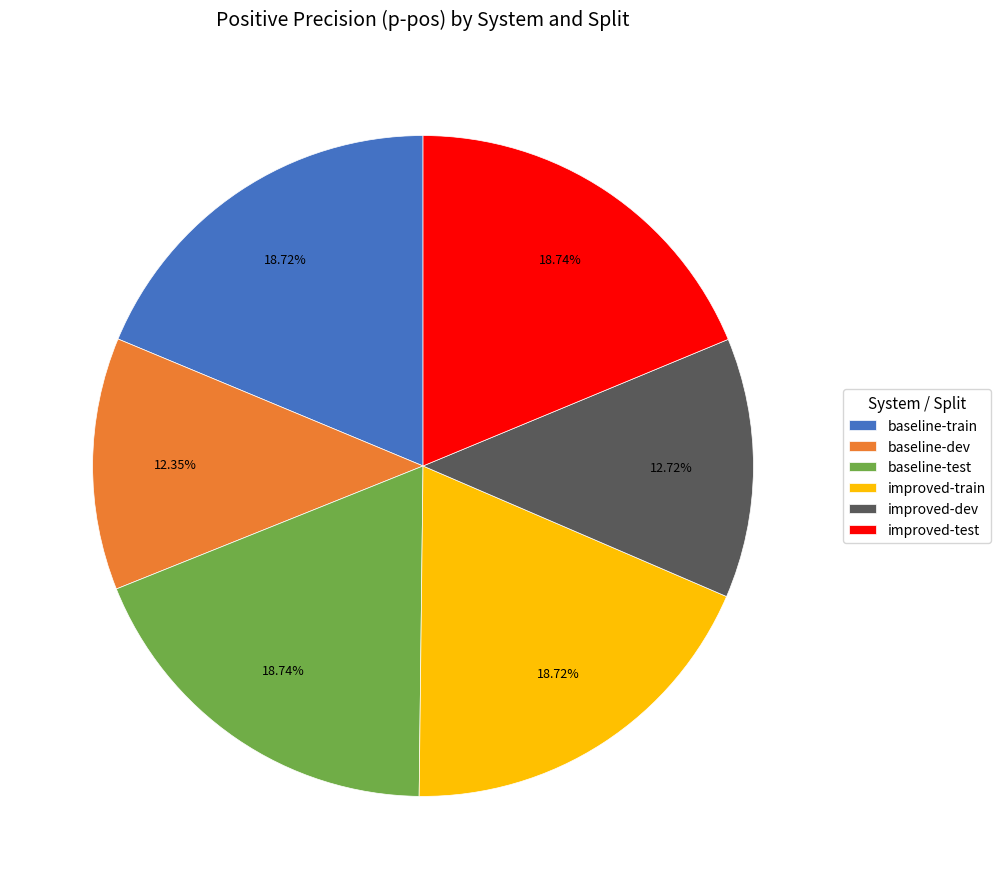

The improved-test slice represents 6% of the pie. True or false?

False